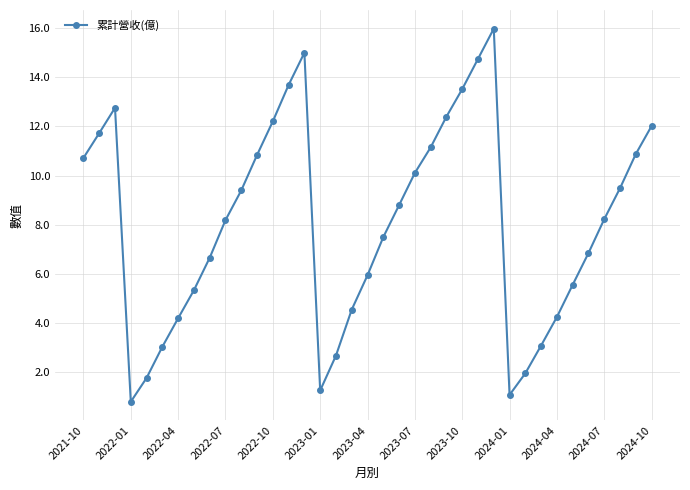

What is the maximum value shown in the chart?

16.0